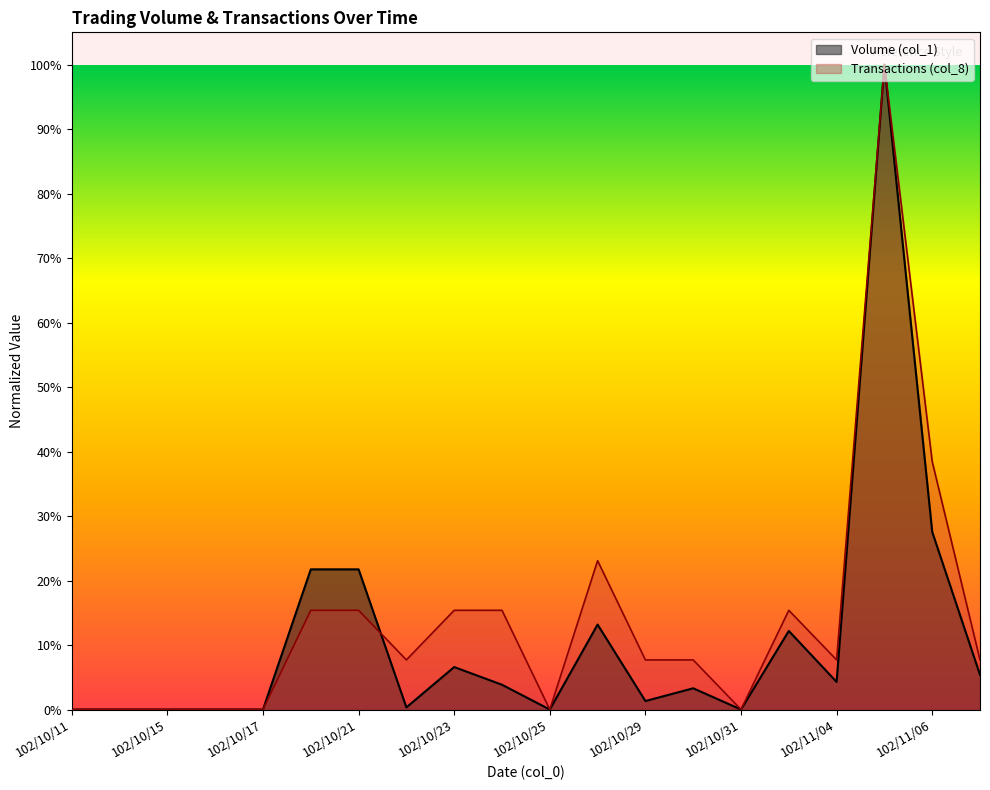

What value does the Transactions (col_8) series have at 102/10/23?

0.2